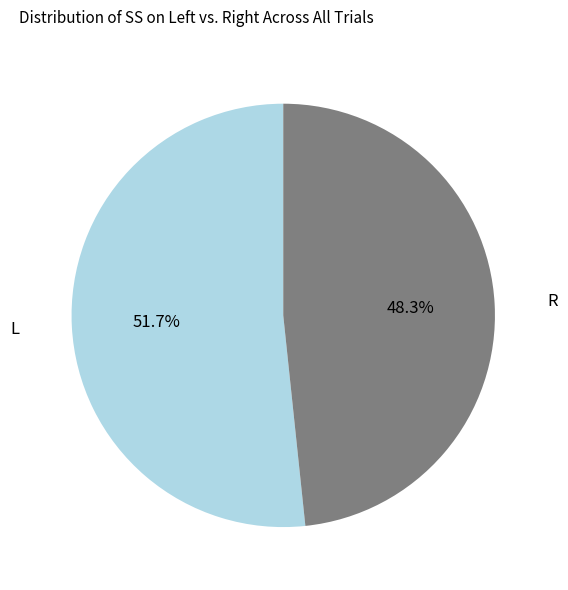

Which category has the smallest portion of the pie?

R